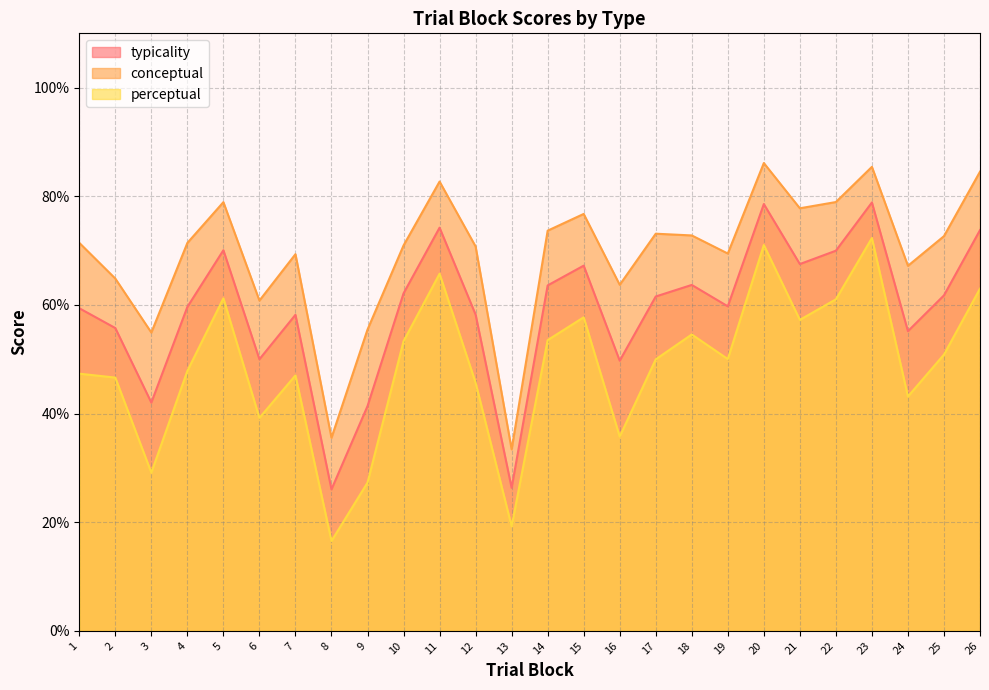

What is the highest value of the typicality series?

78.9